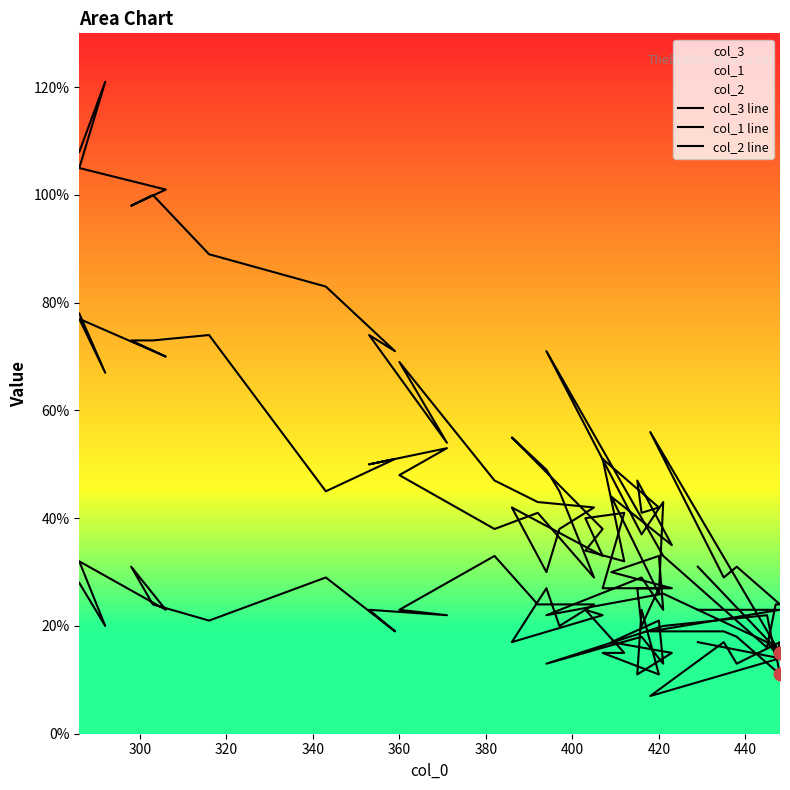

Which series has the largest Y range (max minus min)?

col_3 line